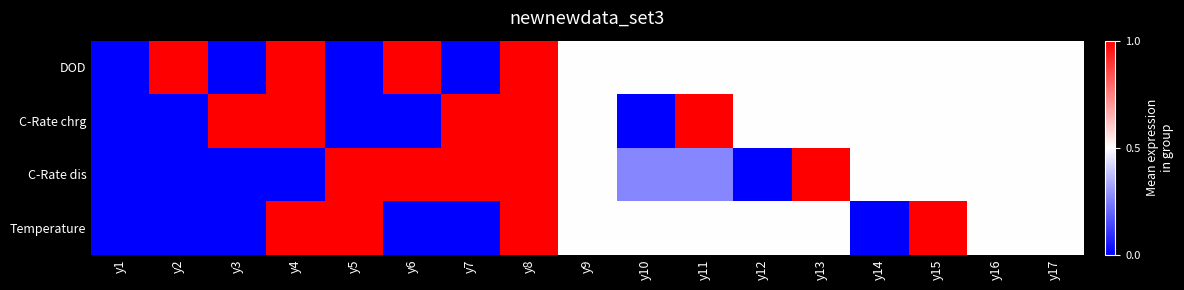

Which label corresponds to the smallest value in the chart?

y1